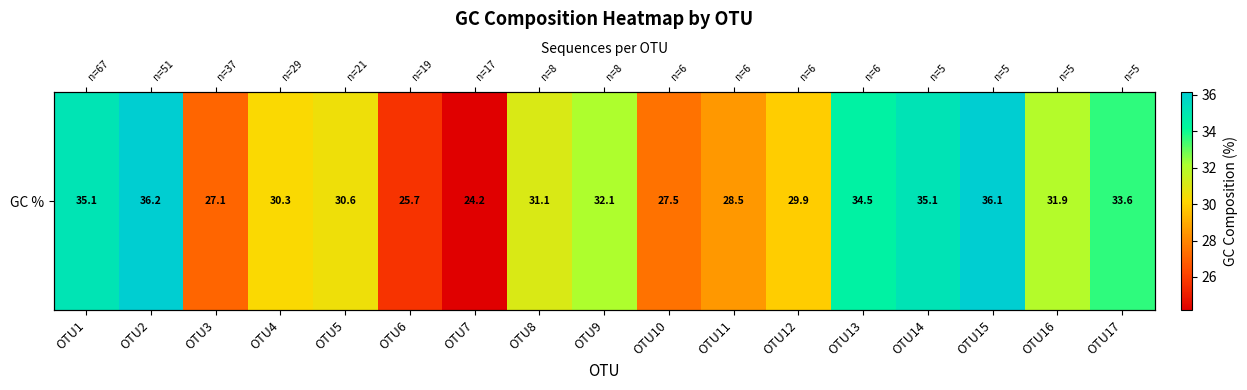

Where does the data first go above 31?

OTU1